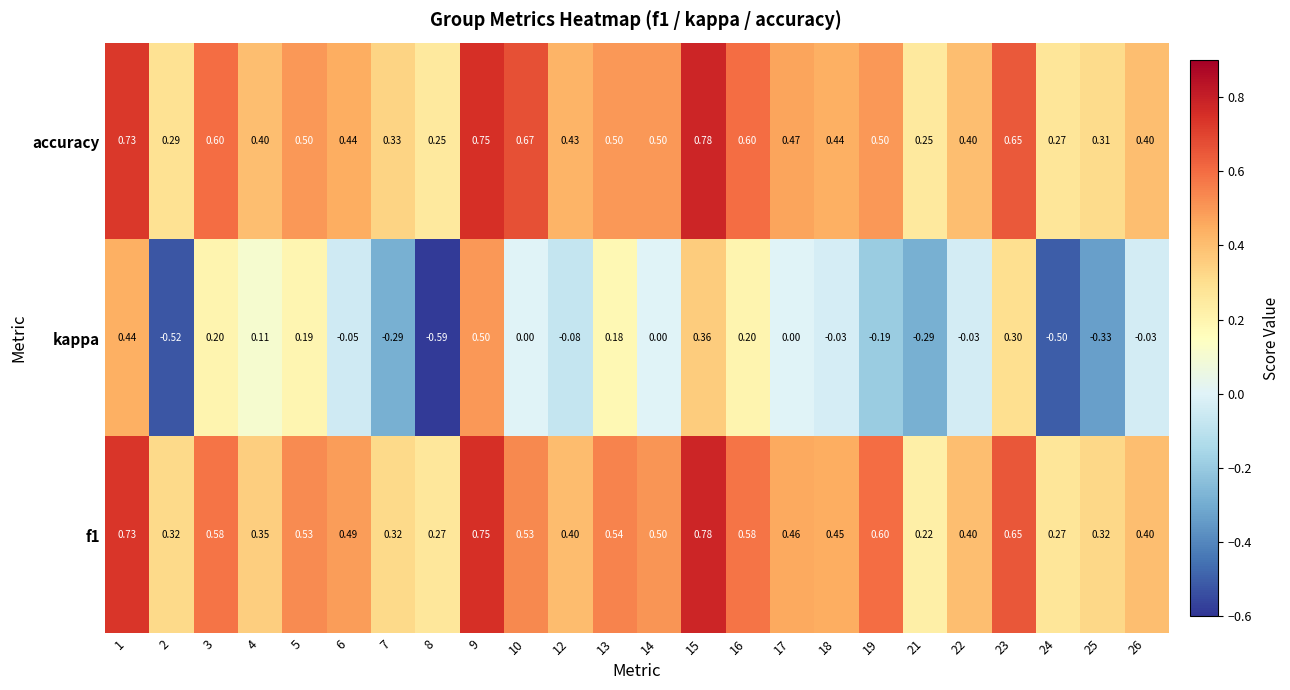

Which series has the largest total across all categories?

accuracy